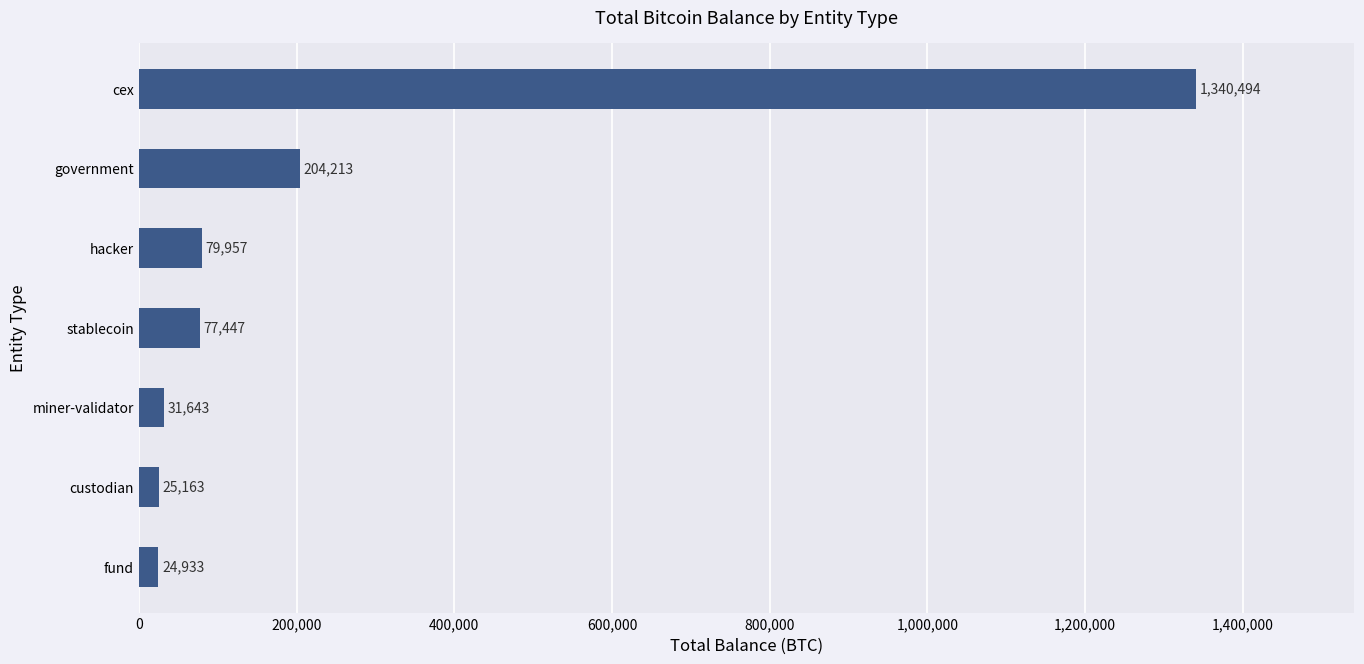

Where is the data nearest to the value 682713?

government